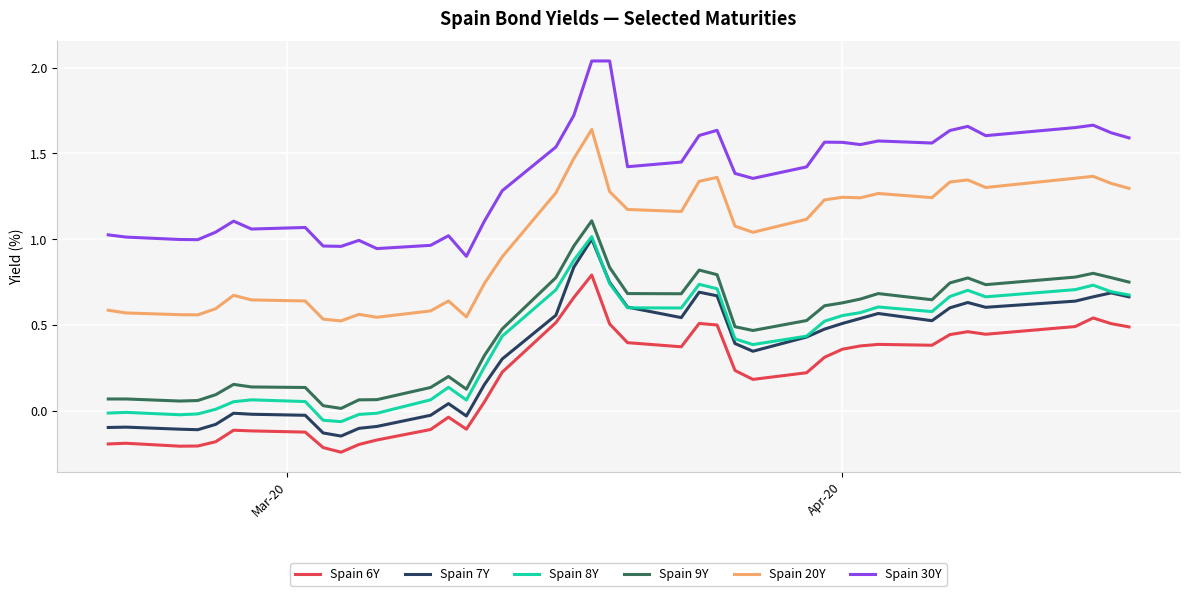

Which series has the largest total across all categories?

Spain 30Y